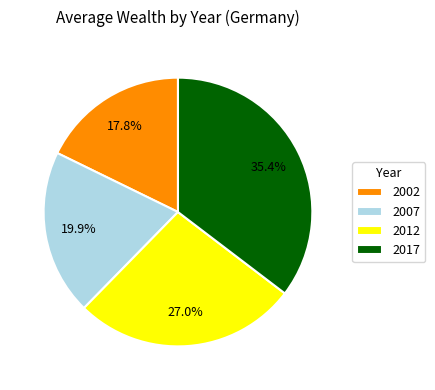

The 2007 slice represents 20% of the pie. True or false?

True